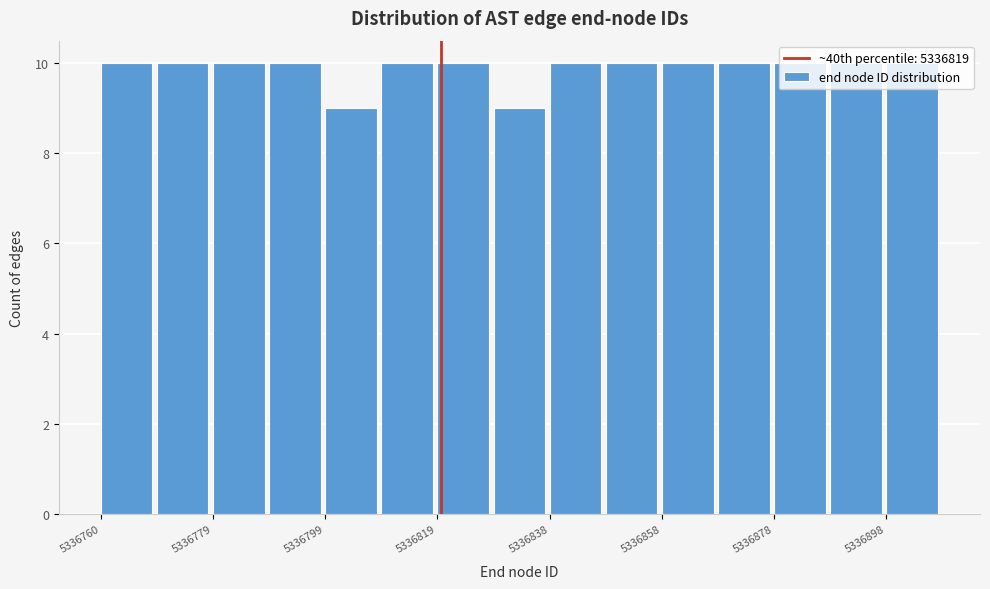

What is the height of the bar covering 5336780 to 5336790 on the x-axis? Neither the bar edges nor the heights are printed on the chart, so give them approximately, as read against the axes.

10